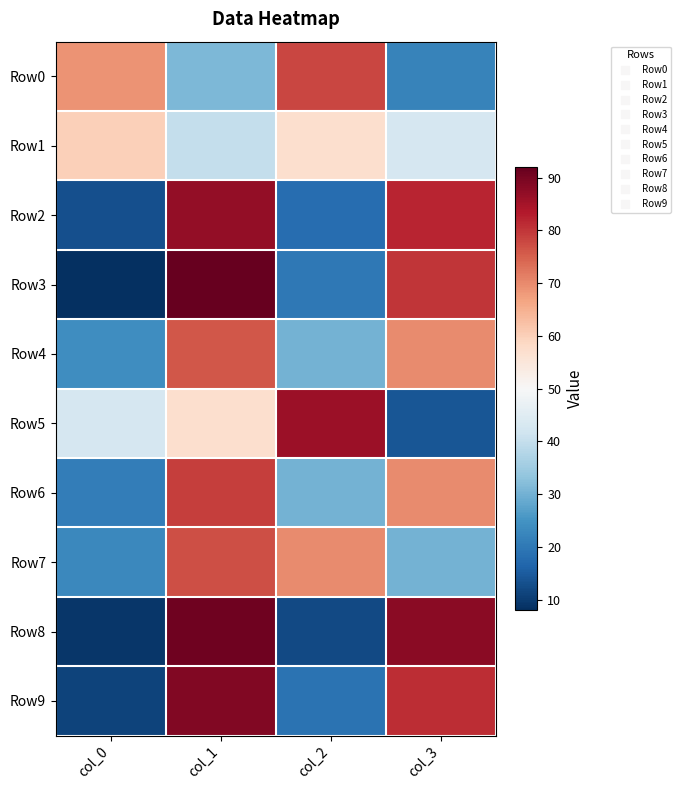

Which category has the lowest value across all series?

col_0